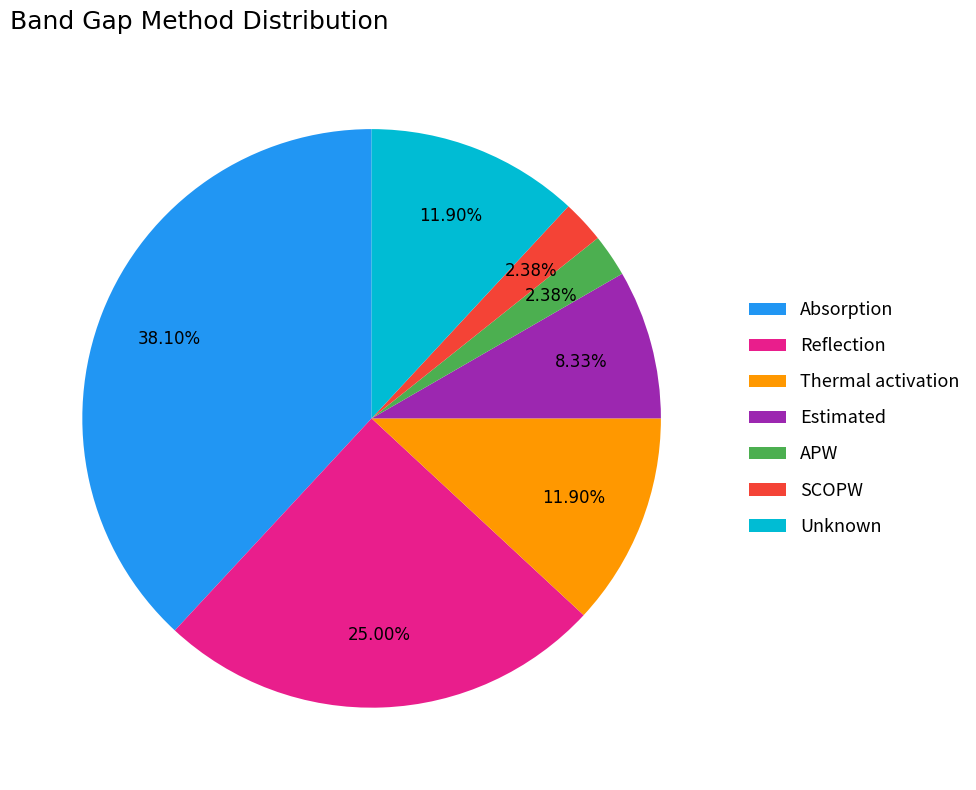

How many slices are in this pie chart?

7